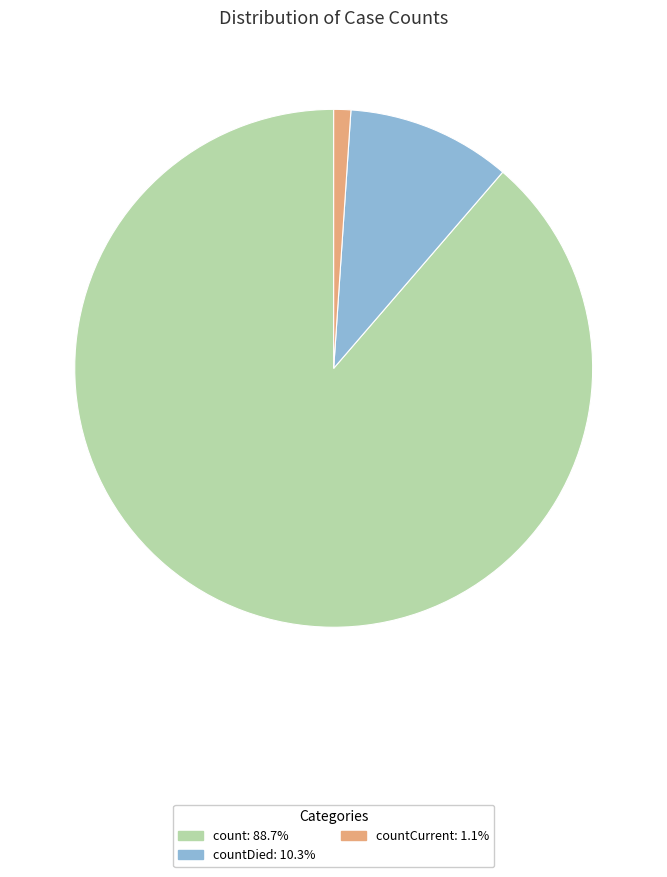

Is there a majority slice in this chart?

Yes